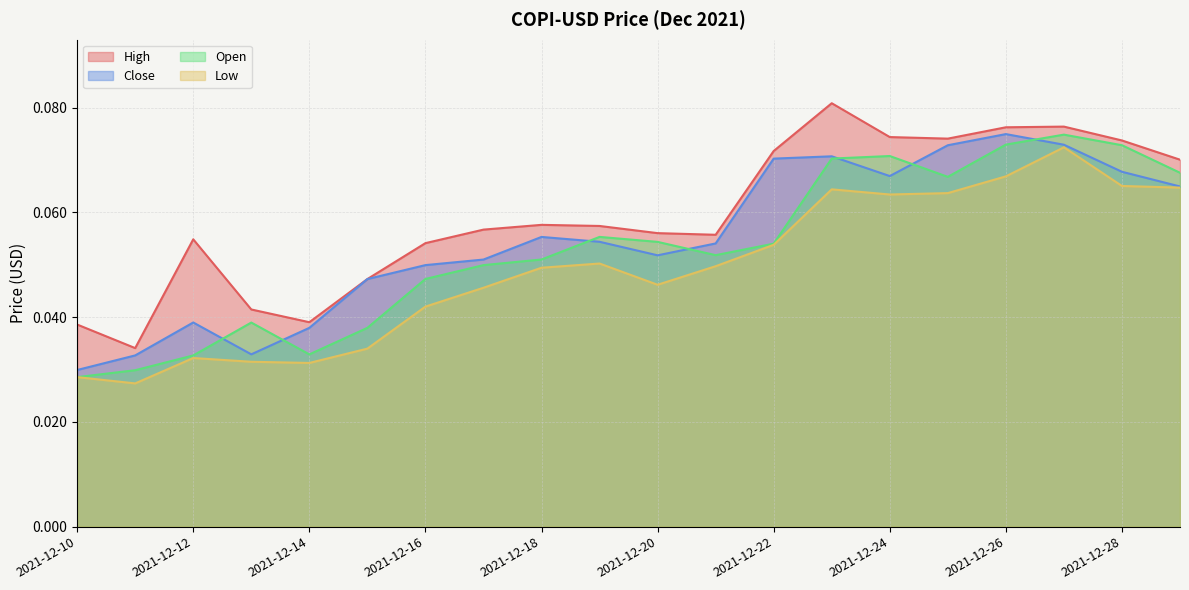

How many categories are shown in the chart?

20